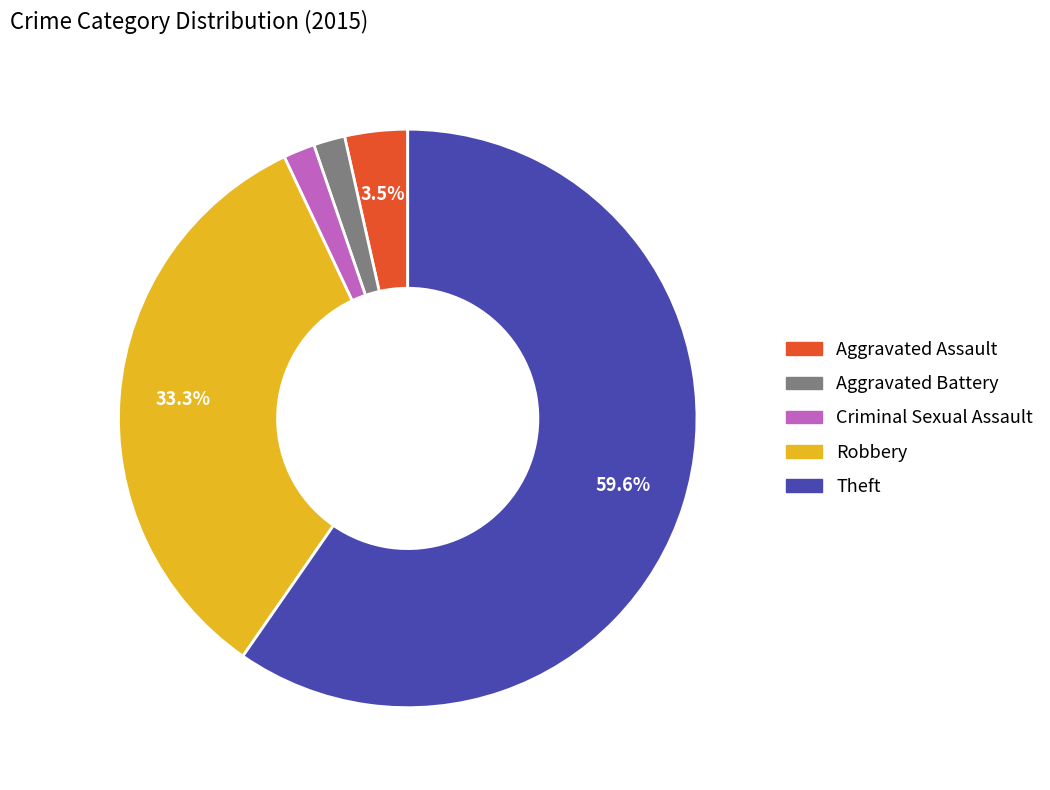

What is the ratio of the value at Robbery to the value at Theft?

0.6